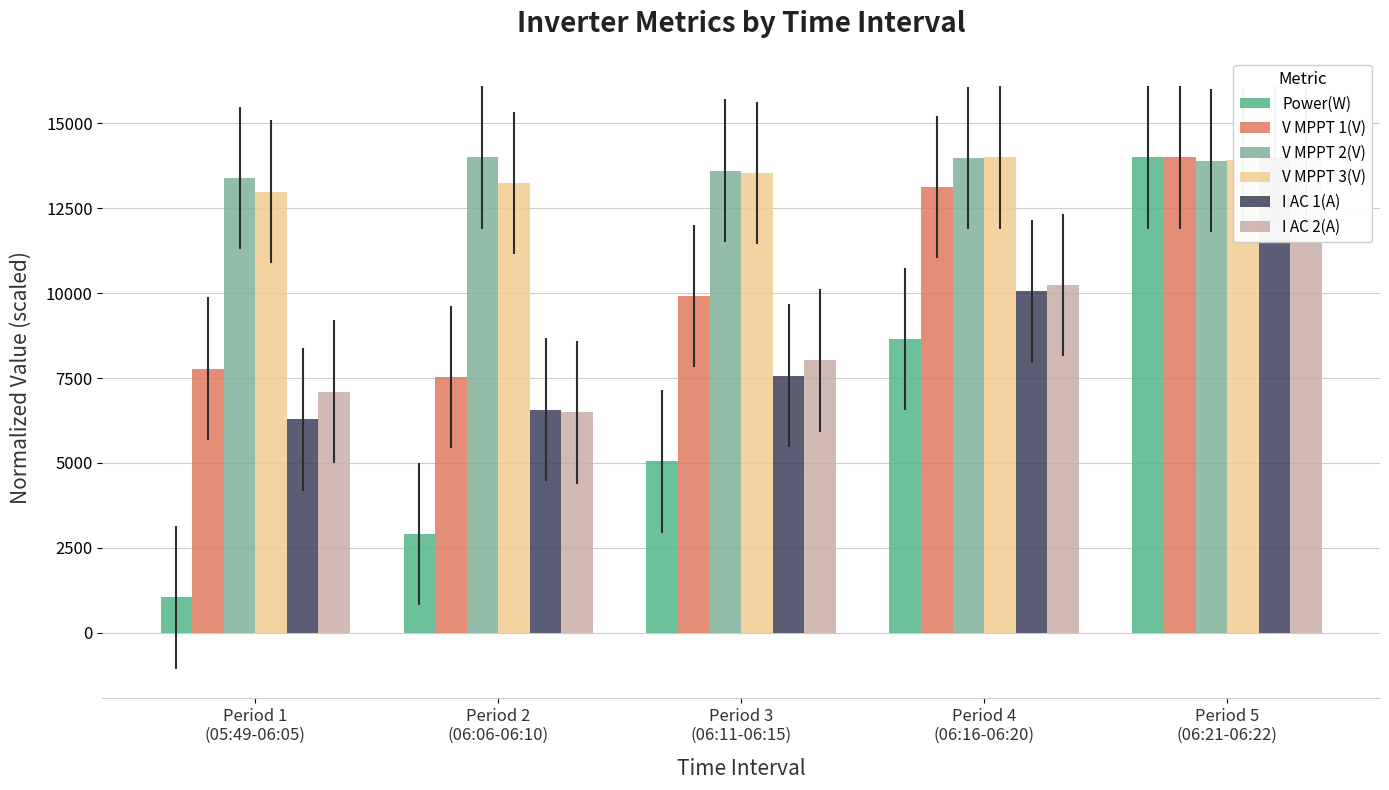

How many bars are there in each group?

6